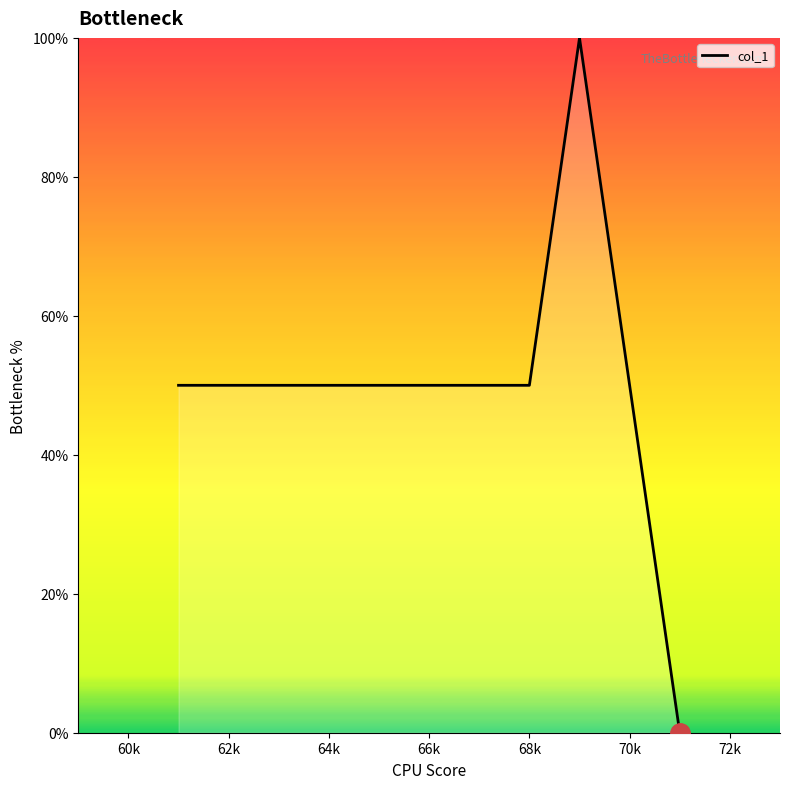

What is the average value?

50